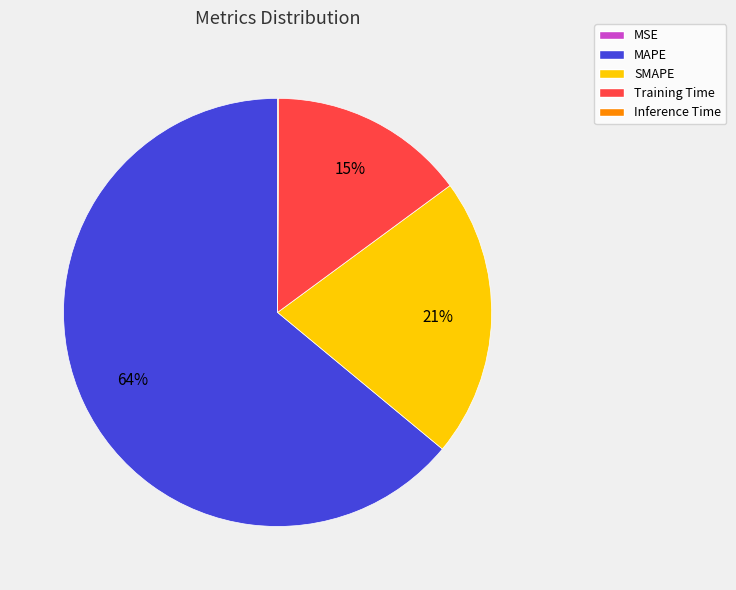

Which category has the biggest portion of the pie?

MAPE